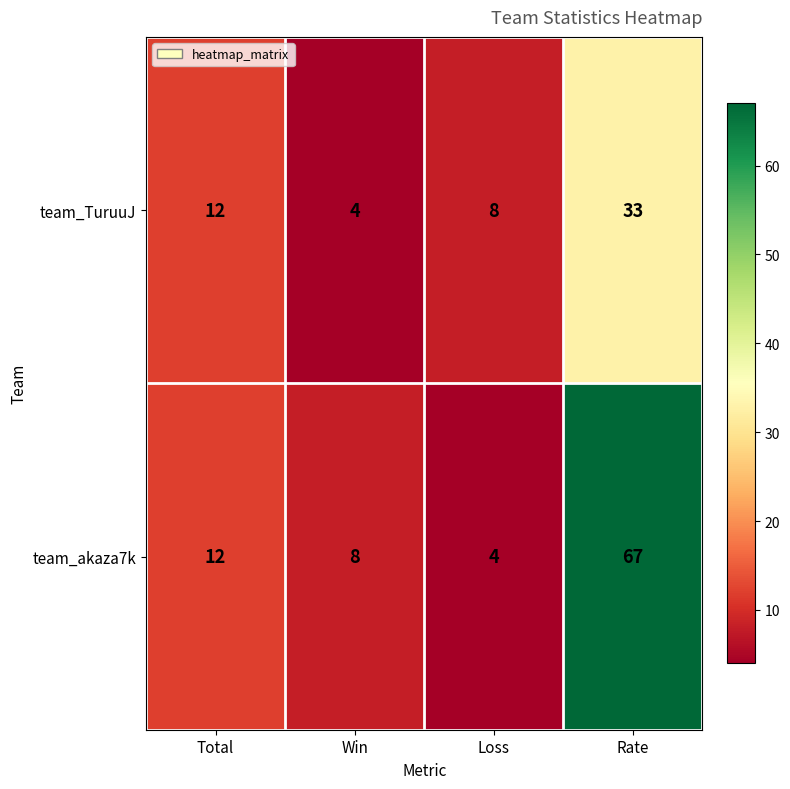

Reading left to right, transcribe all the data shown in this chart.

team_TuruuJ: 12	4	8	33
team_akaza7k: 12	8	4	67